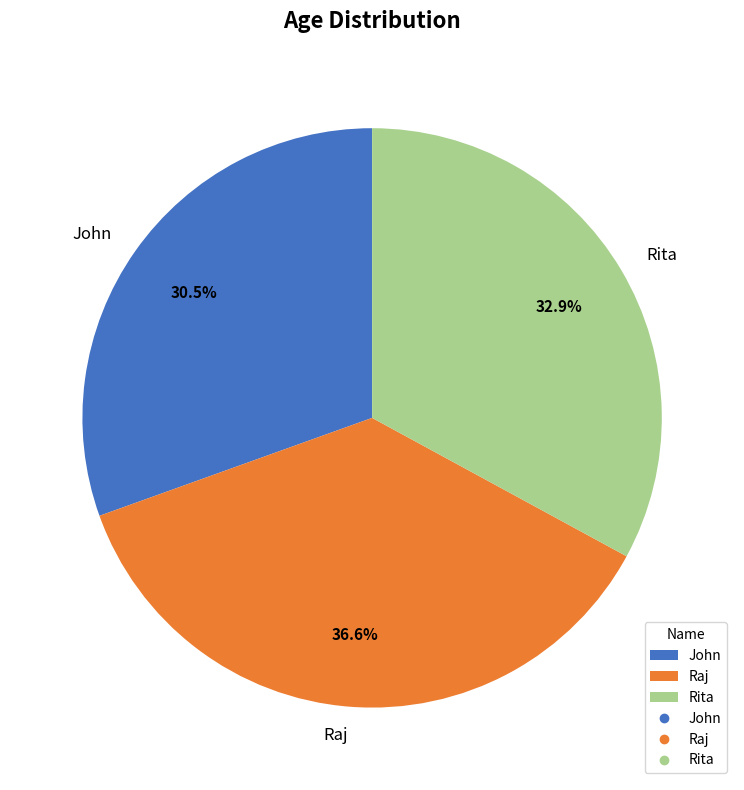

To the nearest percent, what percentage of the pie is Rita?

33%